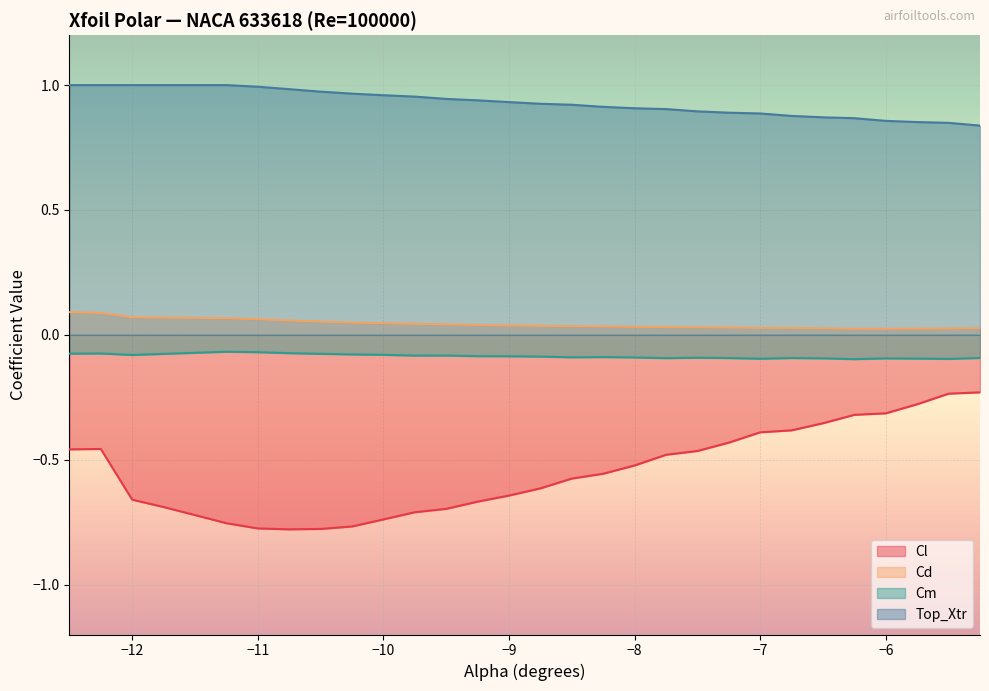

Which category has the highest value in the Cl series?

-5.25